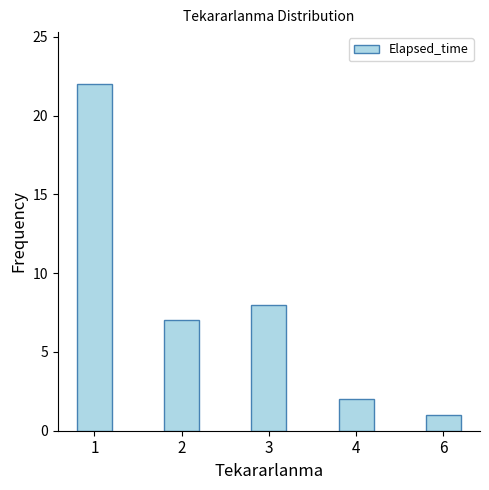

The value at 1 is 11. True or false?

False